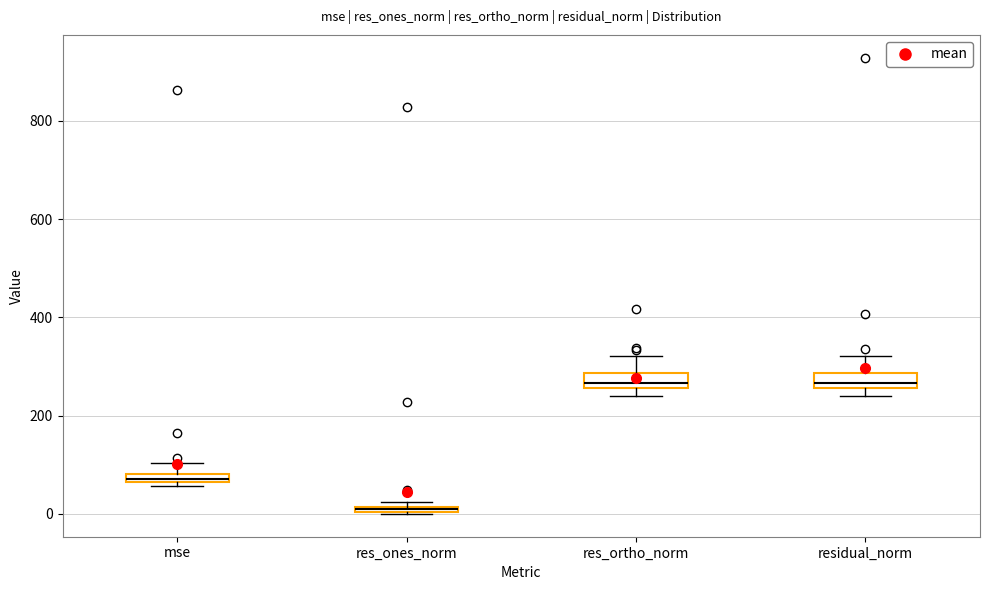

Where is the lower edge of the box for residual_norm on the y-axis? The values are not printed on the chart, so give them approximately, as read against the axis.

260